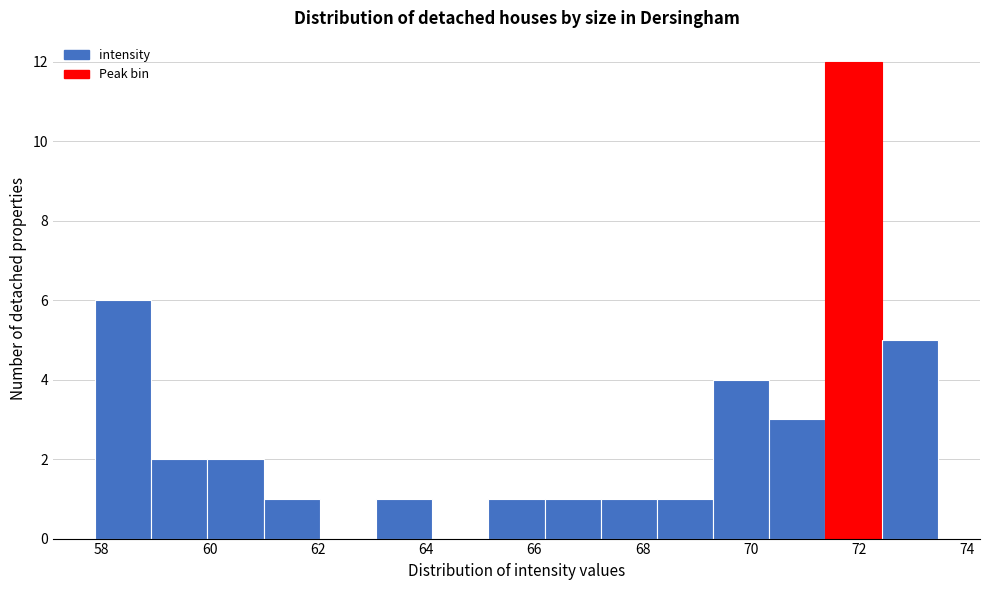

Reading left to right, transcribe this chart: for each bar, give the range it covers on the x-axis and its height. Neither the bar edges nor the heights are printed on the chart, so give them approximately, as read against the axes.

57.8 to 59.0: 6
59.0 to 60.0: 2
60.0 to 61.0: 2
61.0 to 62.0: 1
62.0 to 63.0: 0
63.0 to 64.2: 1
64.2 to 65.2: 0
65.2 to 66.2: 1
66.2 to 67.2: 1
67.2 to 68.2: 1
68.2 to 69.4: 1
69.4 to 70.4: 4
70.4 to 71.4: 3
71.4 to 72.4: 12
72.4 to 73.4: 5